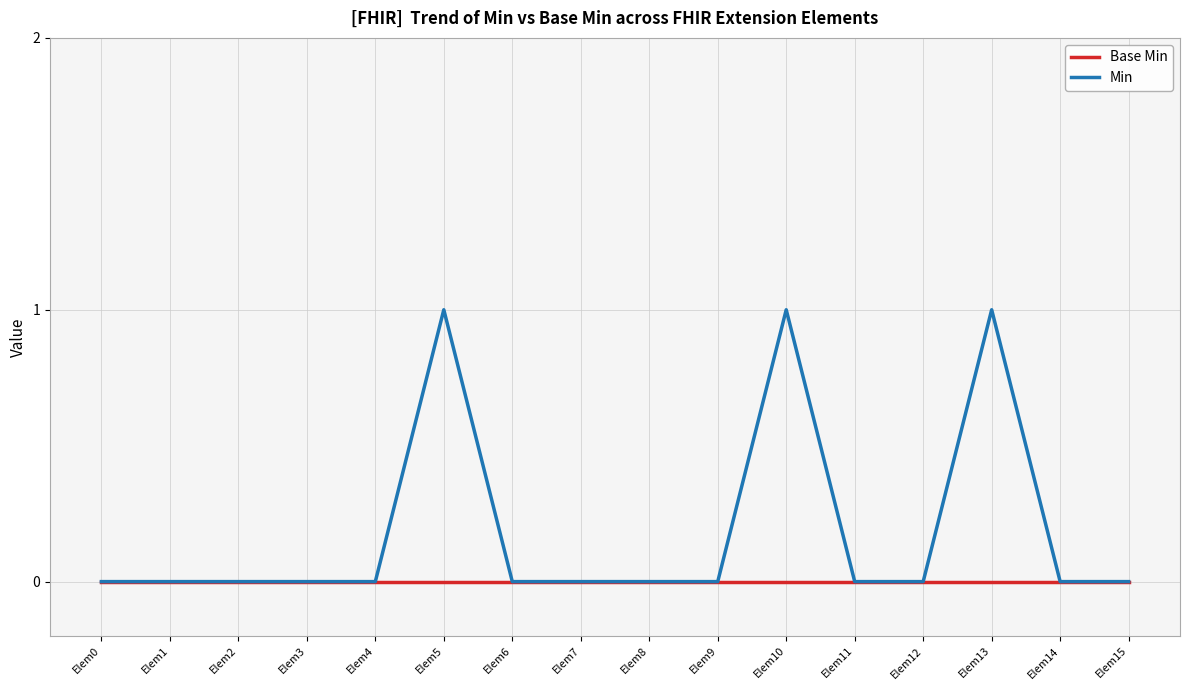

The Base Min series shows 0 at Elem10. True or false?

True